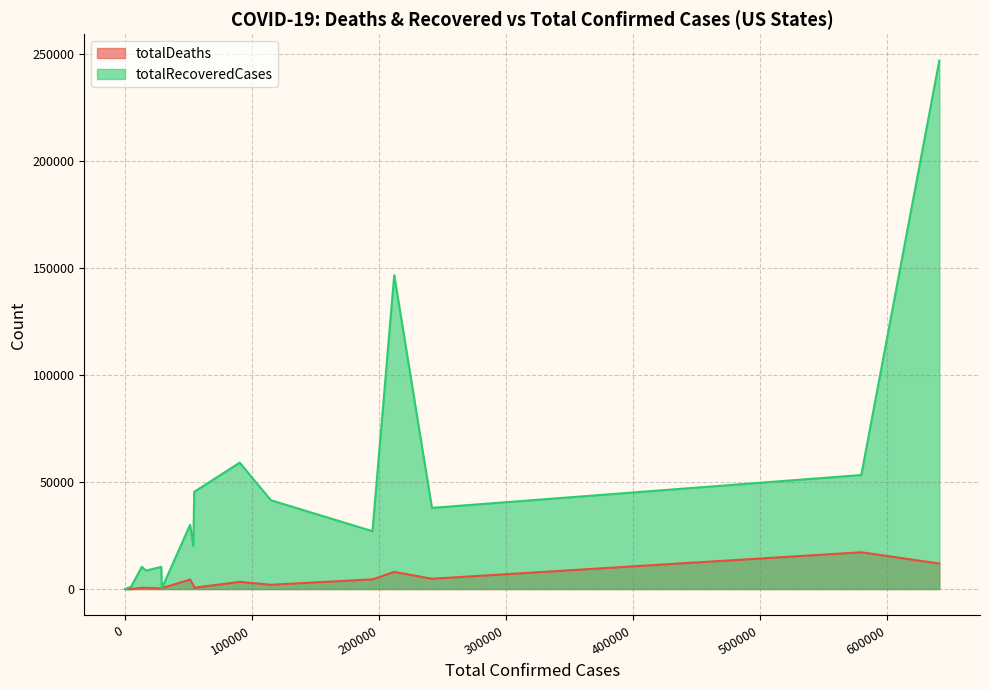

At how many categories does at least one series exceed 194783?

1